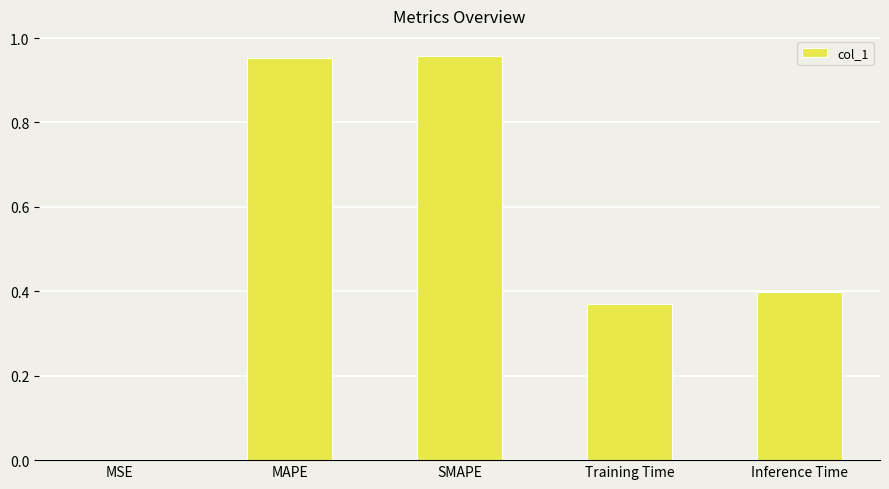

What is the change in value from MSE to Training Time?

+0.4